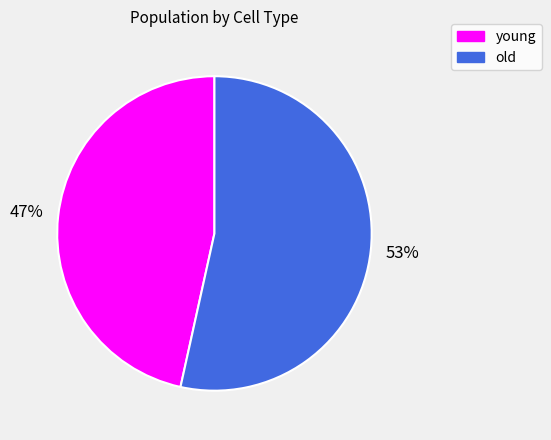

To the nearest percent, what percentage of the pie is old?

53%